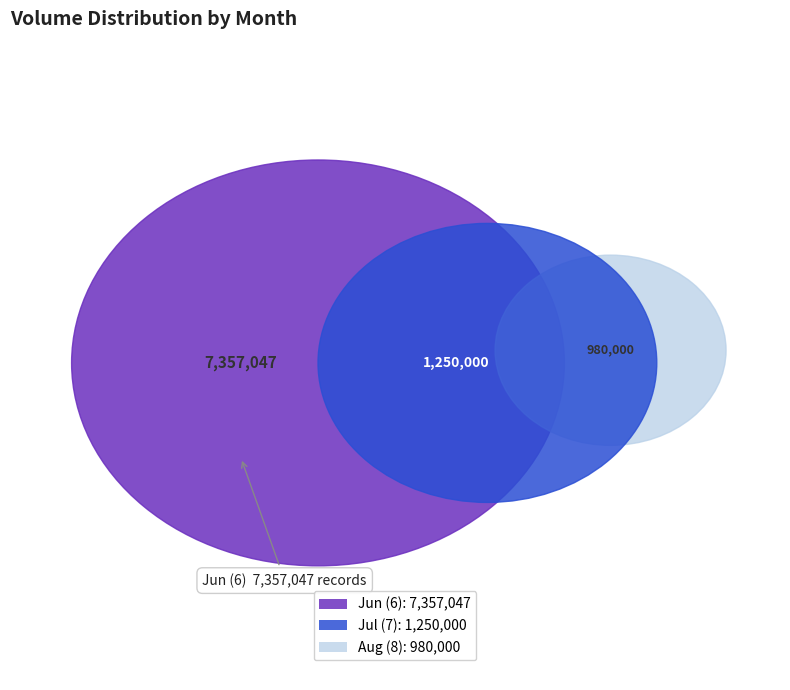

Which category has the biggest portion of the pie?

6